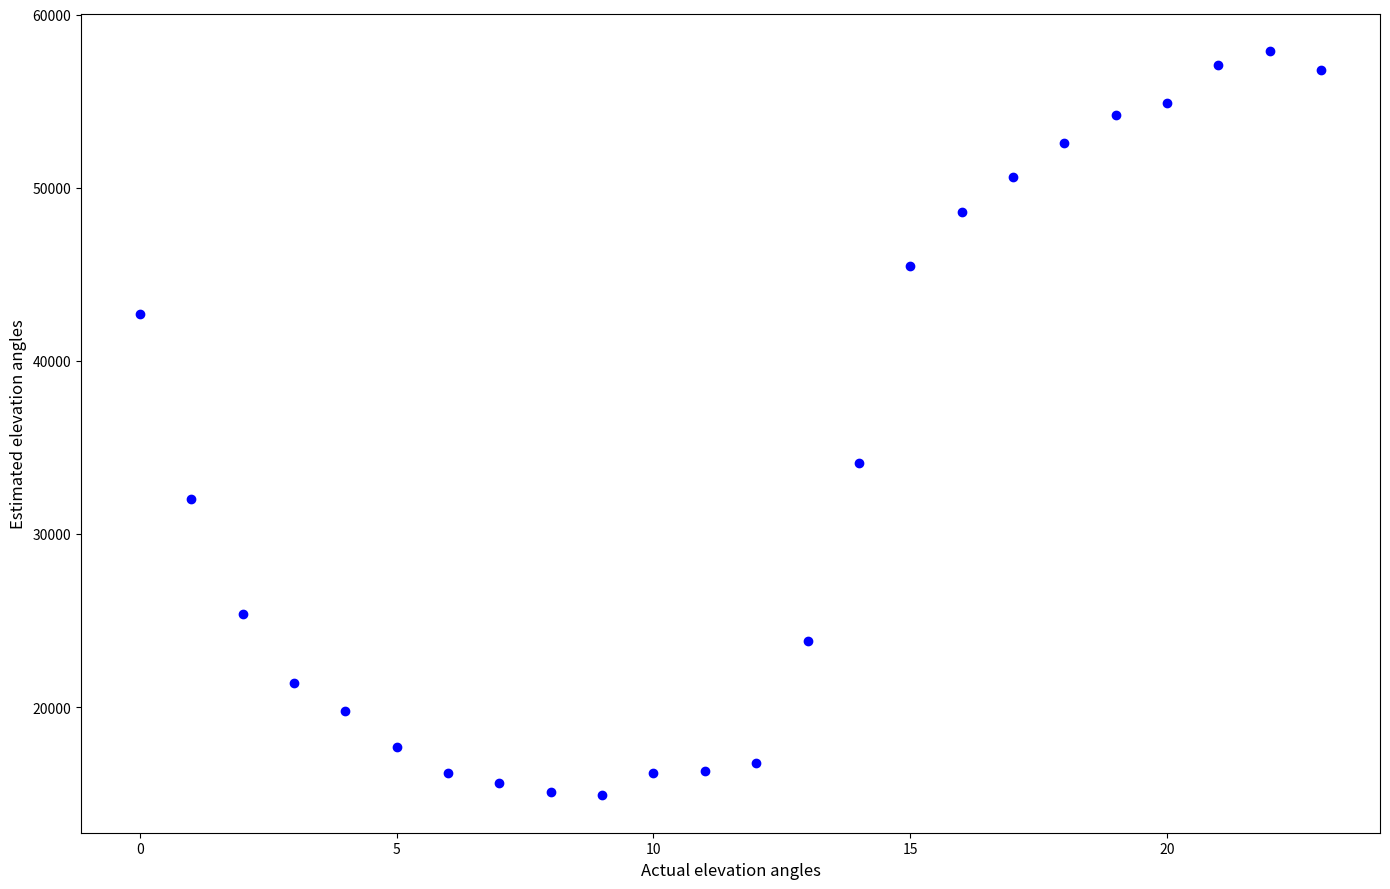

What is the range of Y values (max minus min)?

43000